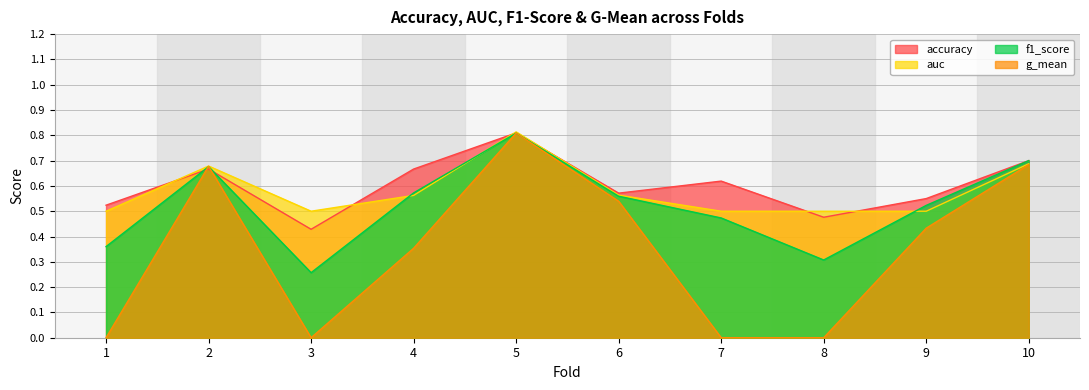

How many series are shown in this chart?

4